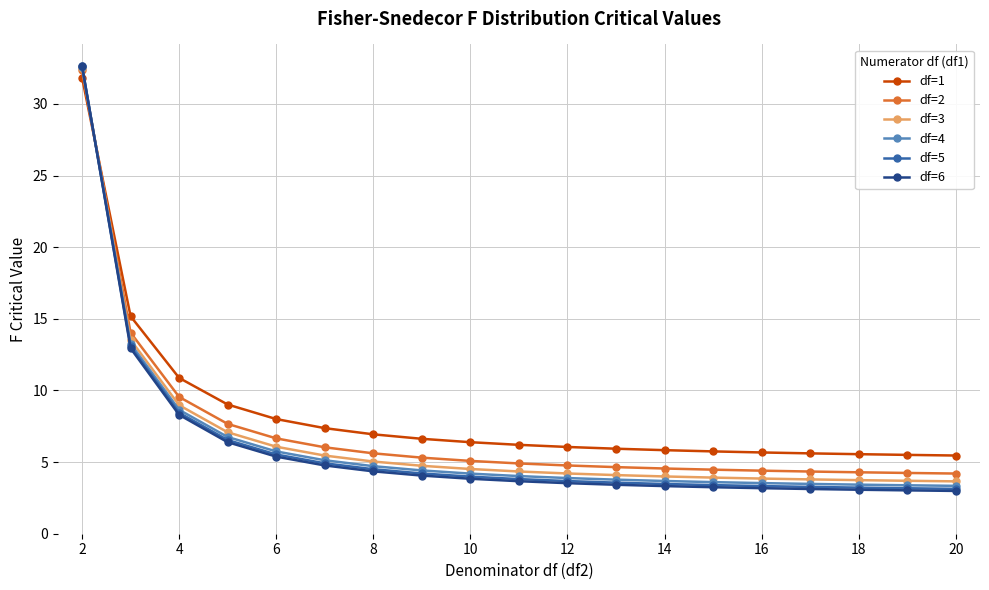

Which series has the widest spread of values?

df=6